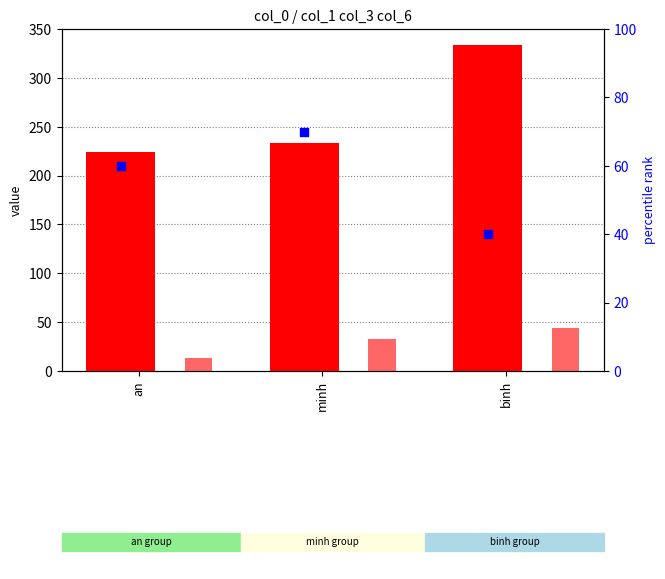

Which series contains the lowest Y value?

col_6